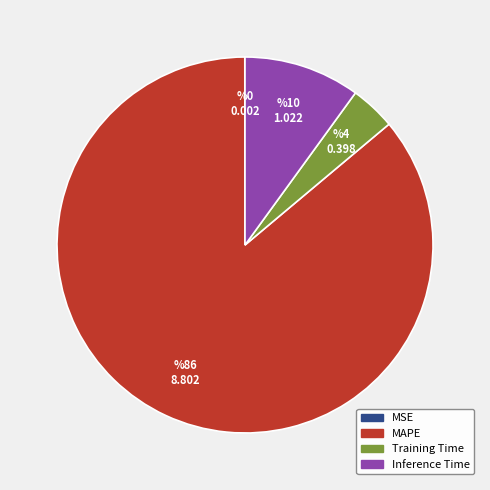

Is it true that MAPE is 99% of the pie?

False